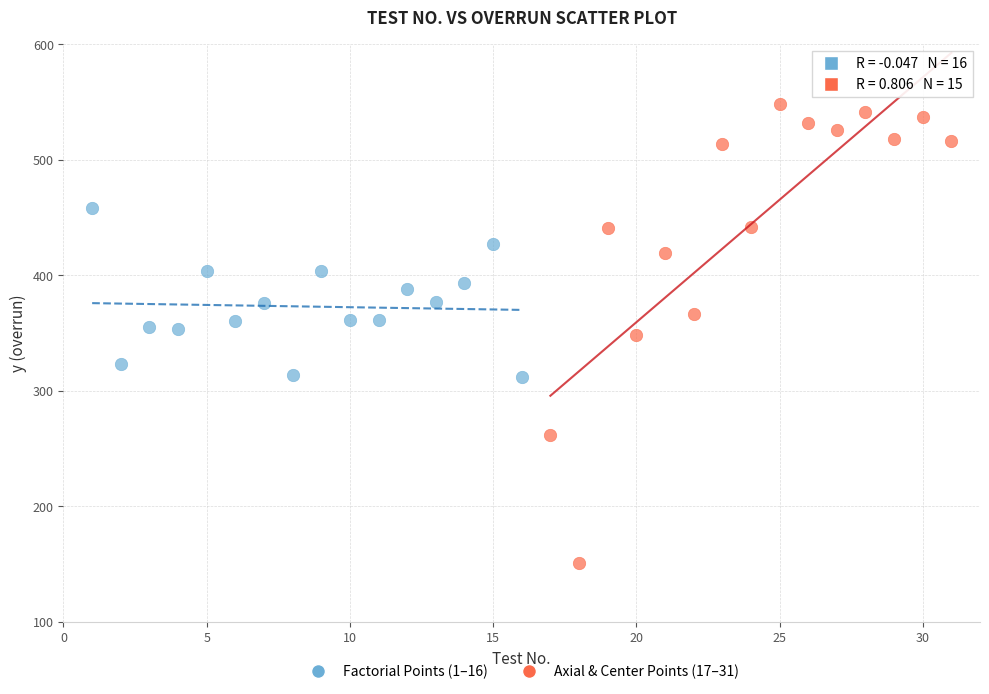

Which series reaches the minimum Y coordinate?

Axial & Center Points (17–31)